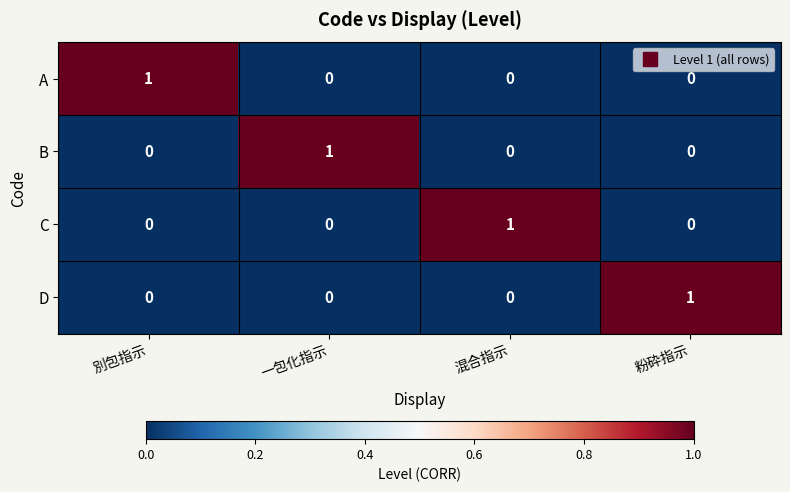

Which category has the highest value in the C series?

混合指示